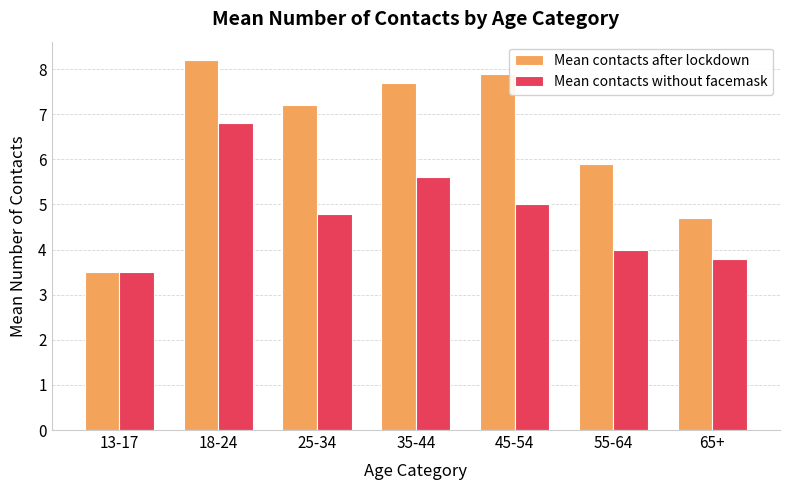

What is the label of the 2nd bar from the right?

55-64